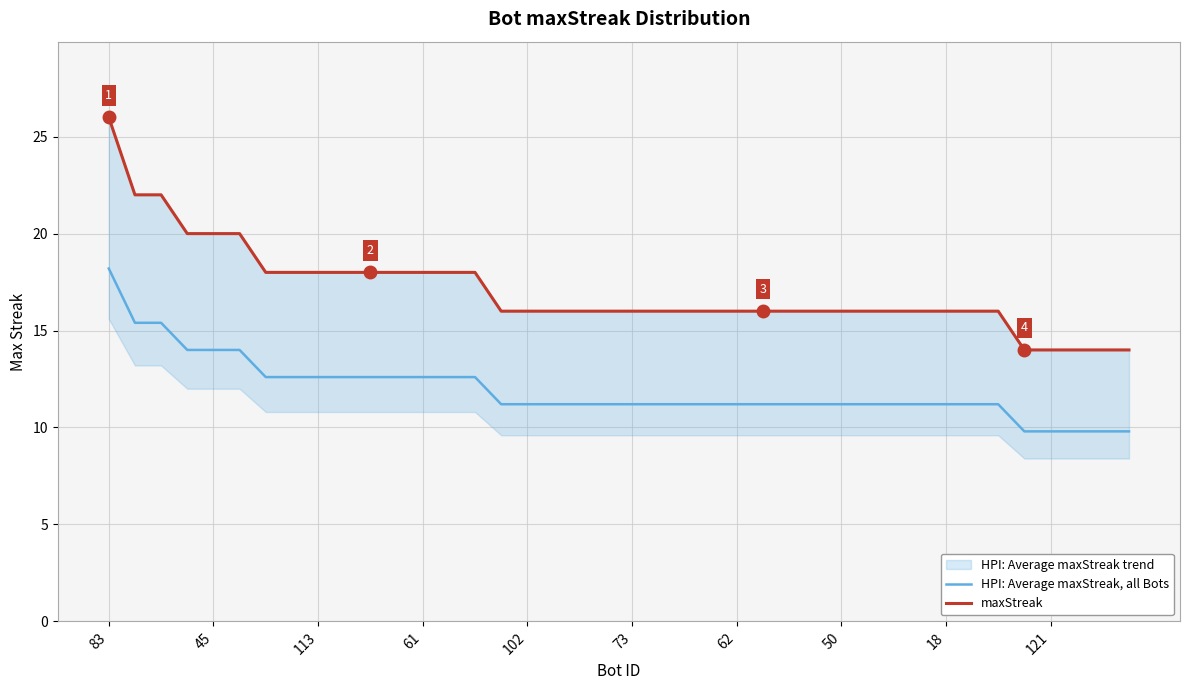

True or false: maxStreak has a value of 7.9 at 29.

False